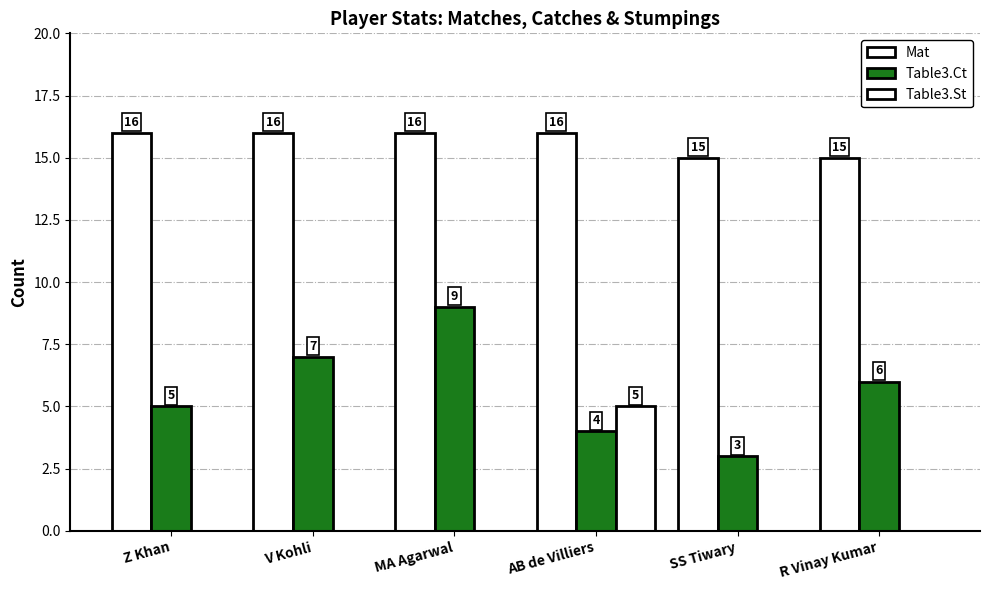

Between V Kohli and SS Tiwary, which series saw the biggest shift?

Table3.Ct